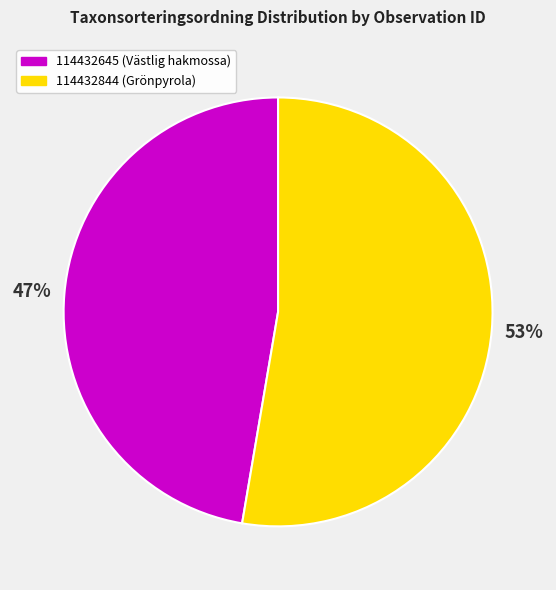

To the nearest percent, what is the combined percentage of 114432844 (Grönpyrola) and 114432645 (Västlig hakmossa)?

100%